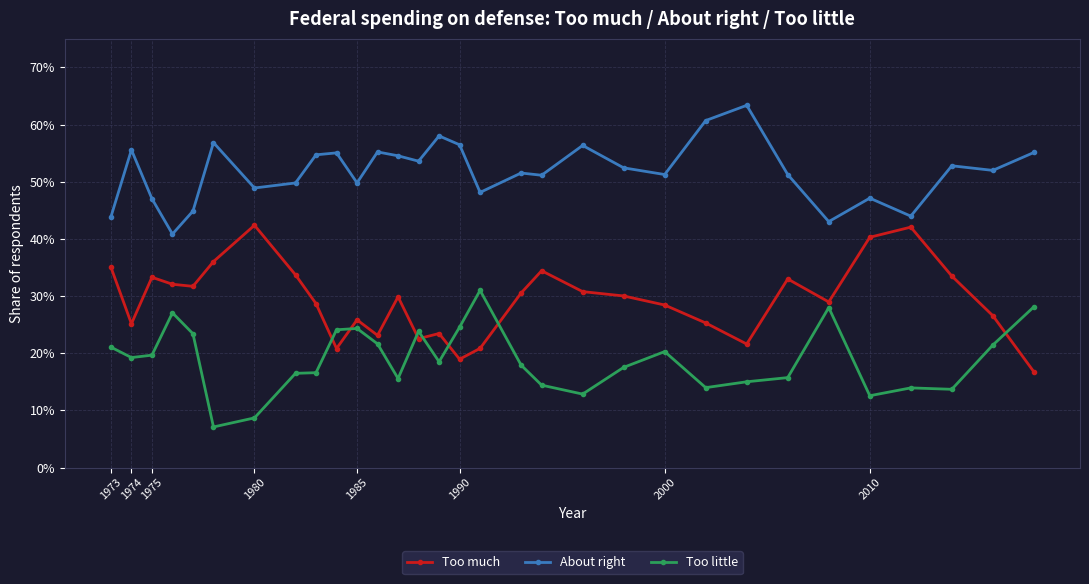

Is this an area chart (filled region under the line)?

No